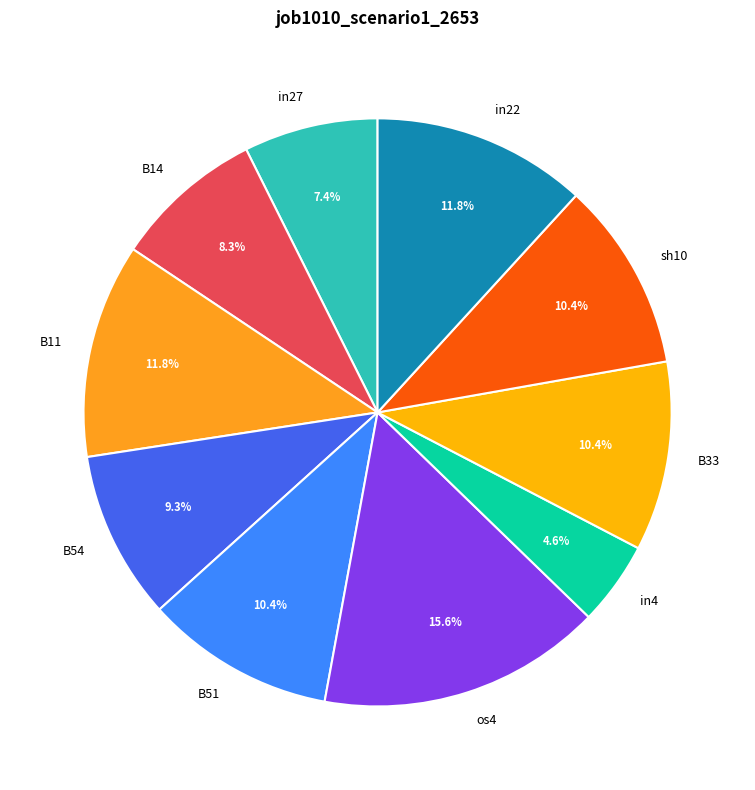

What percentage is the B51 slice, to the nearest percent?

10%